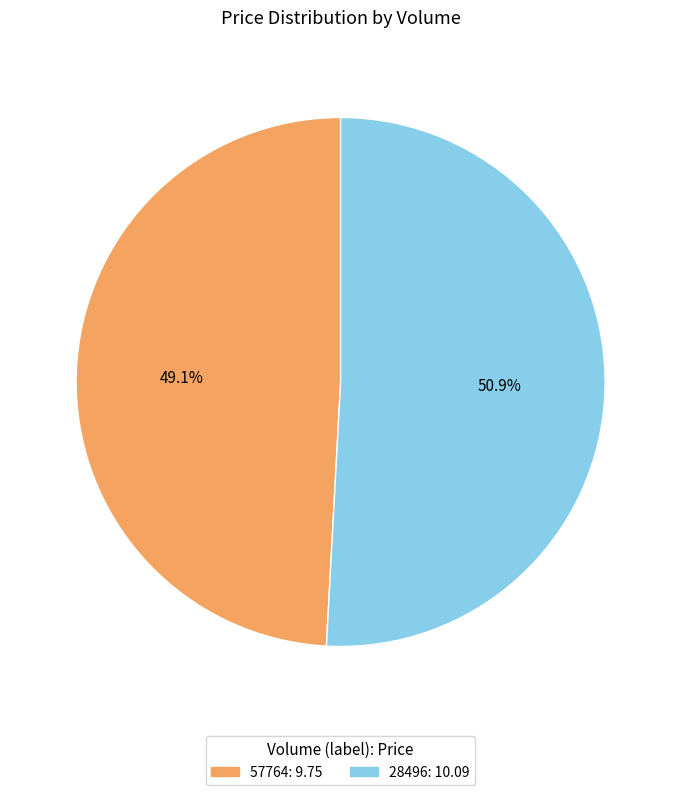

Which slice is the largest?

28496